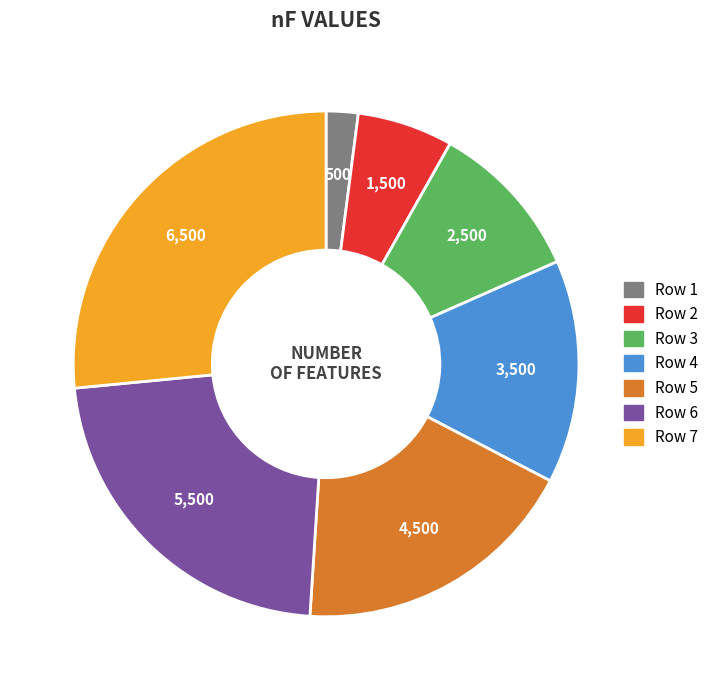

Does any single category account for the majority?

No